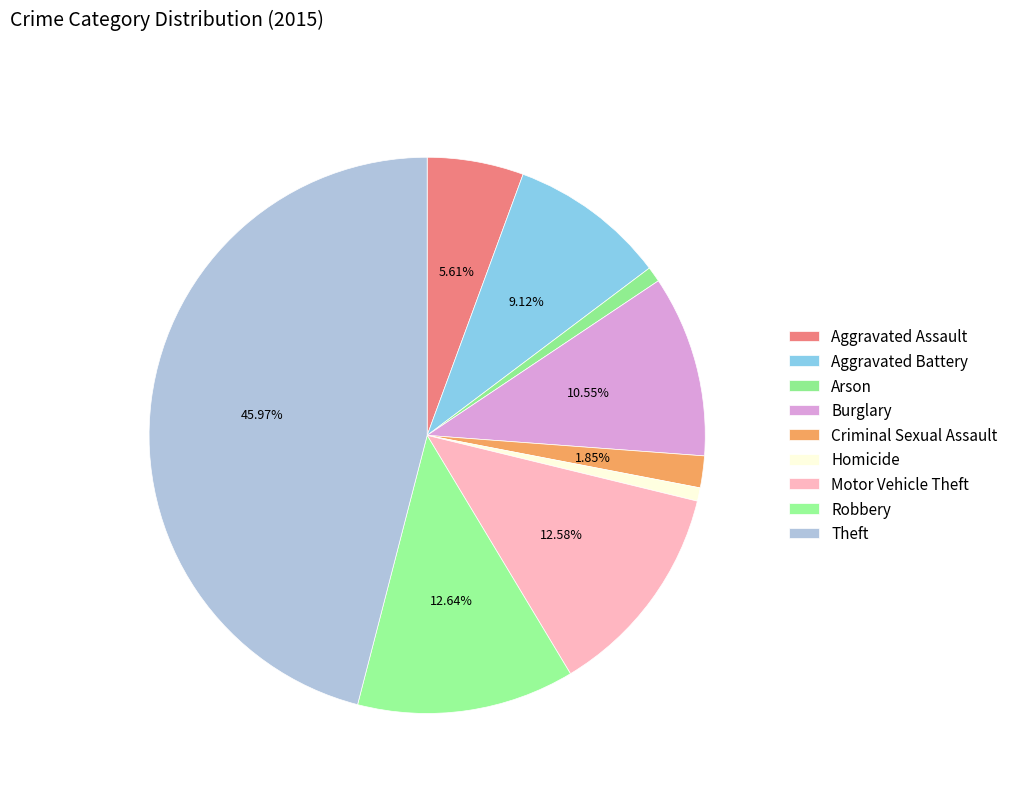

How many segments does this pie chart have?

9